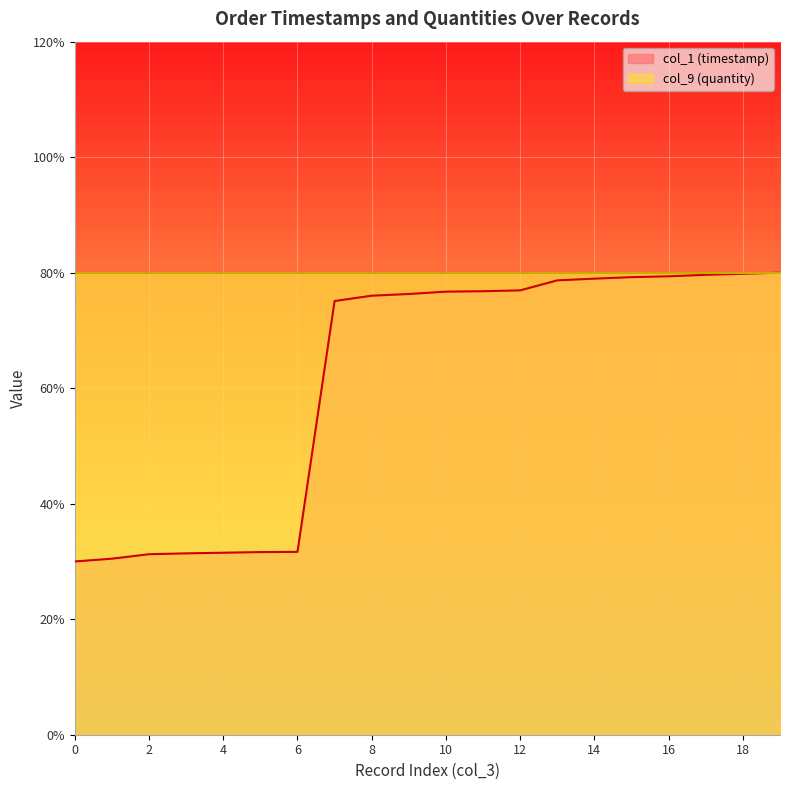

What is the change in value from 3 to 7?

+0.4